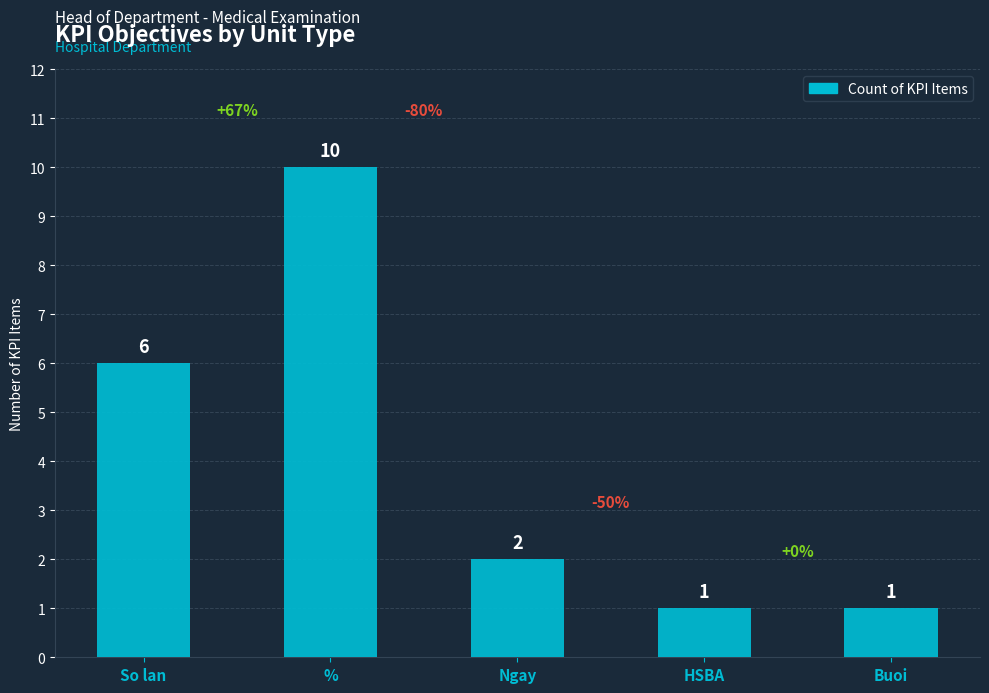

What is the difference between the second highest and second lowest values?

5